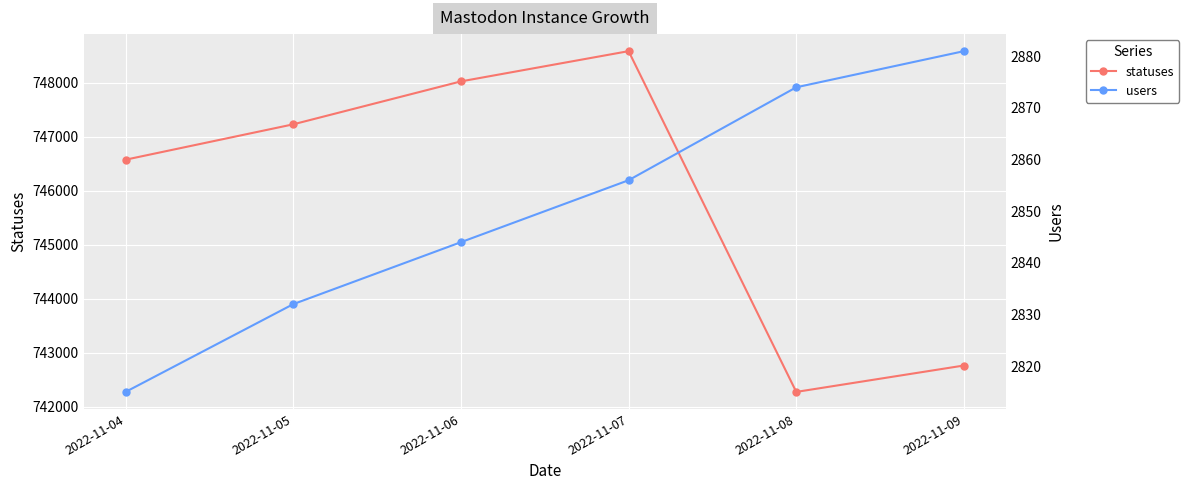

True or false: statuses has more than 2 interior local peaks.

False